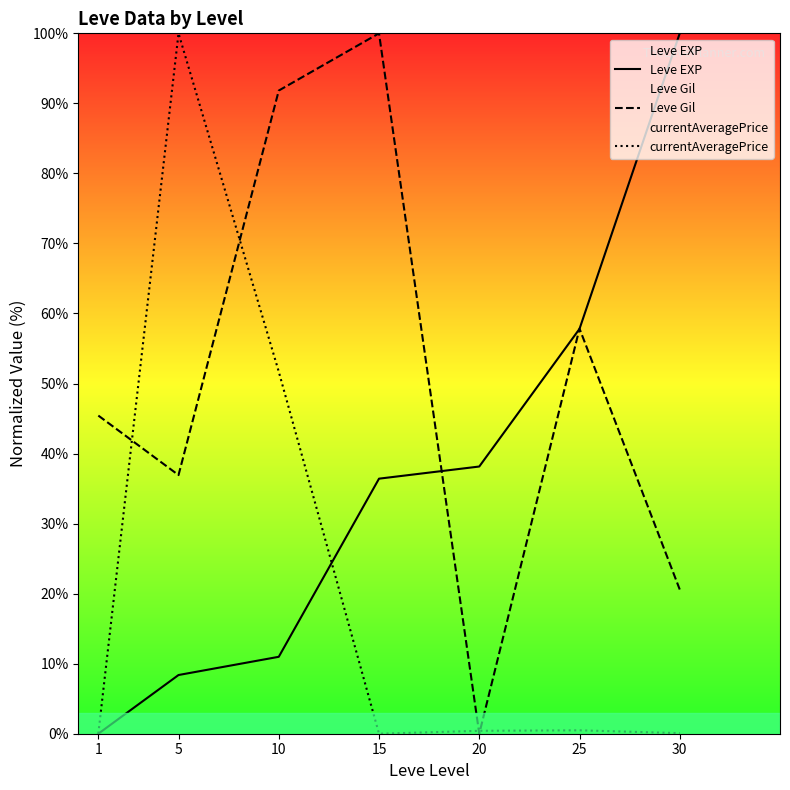

At 25, list the series in order from smallest to largest.

currentAveragePrice, Leve EXP, Leve Gil